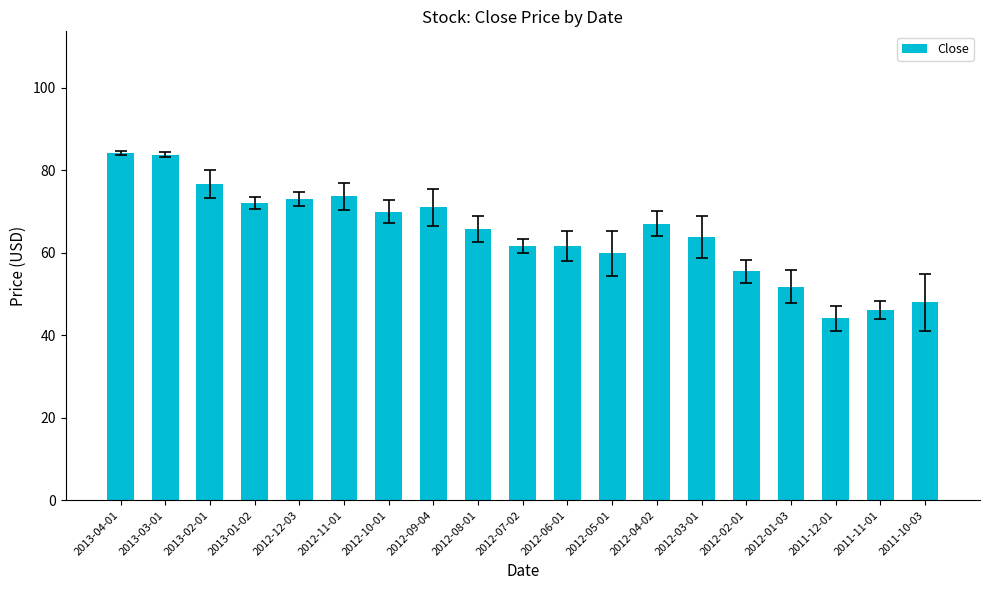

Approximately how many times larger is the value at 2012-06-01 compared to 2013-02-01?

0.8